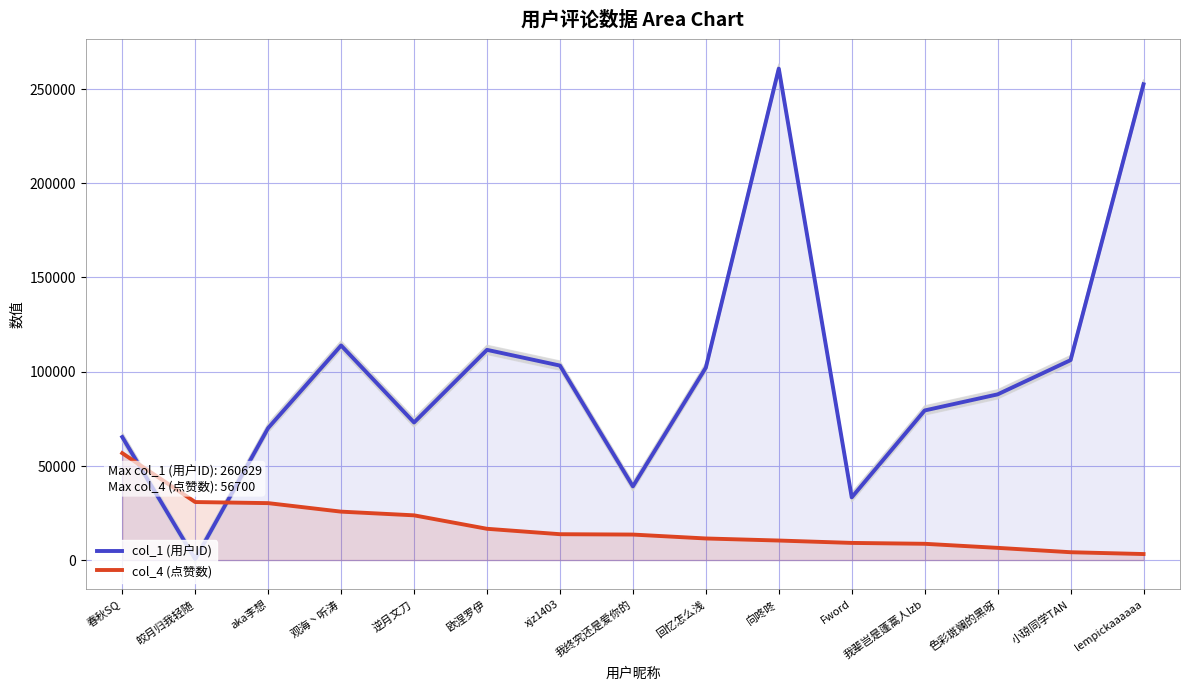

What value does the col_4 (点赞数) series have at 回忆怎么浅?

11455.0